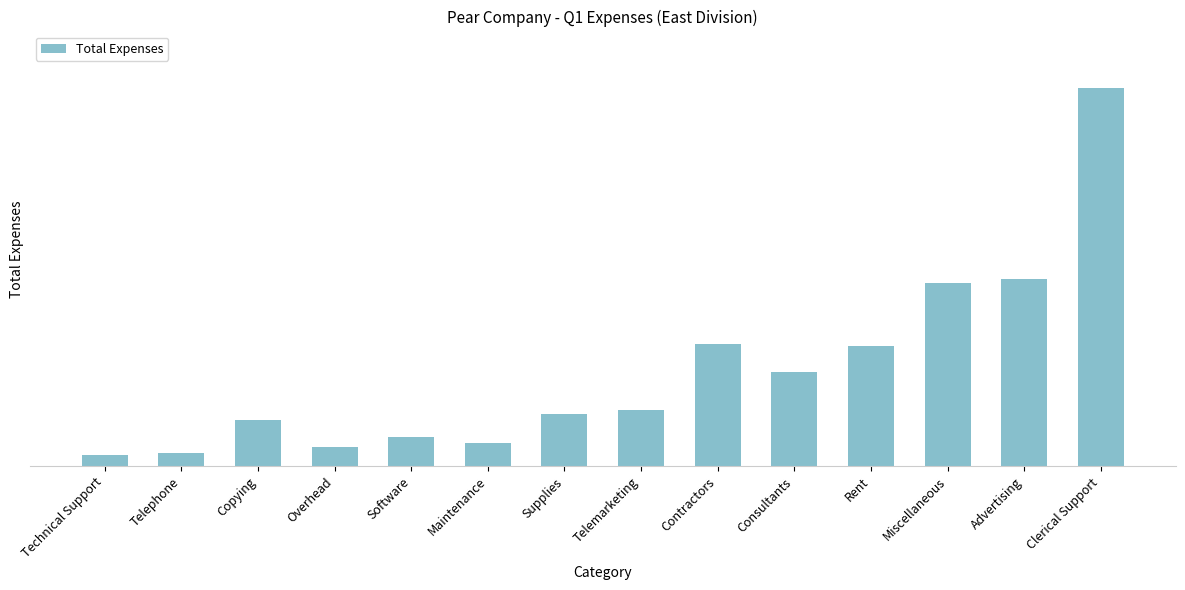

What is the difference between the maximum and second lowest values?

72790